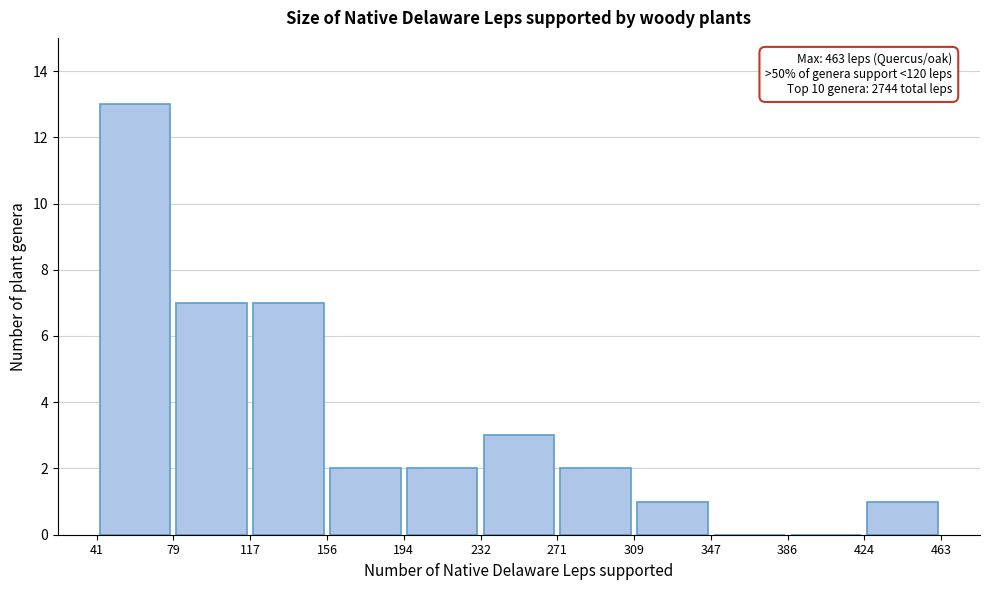

Which range on the x-axis has the tallest bar?

41 to 79